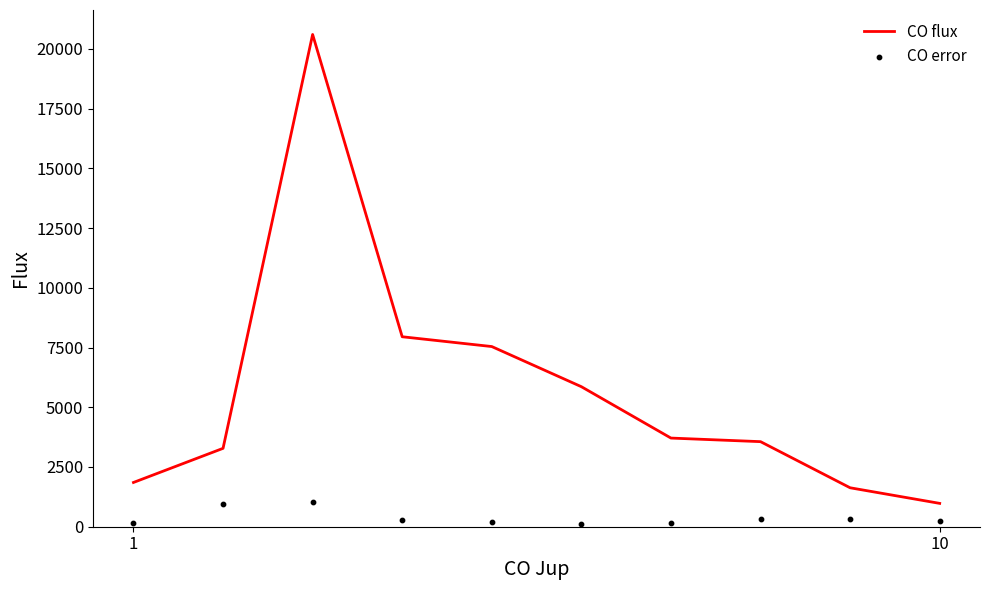

Which series reaches the maximum Y coordinate?

CO flux